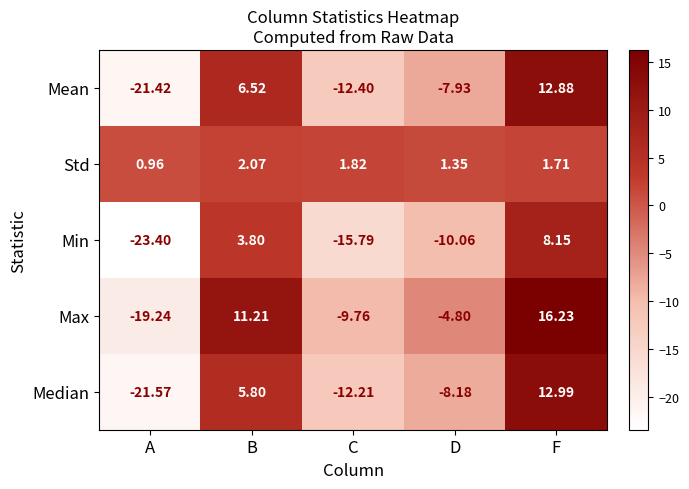

Which category has the lowest value in the Mean series?

A